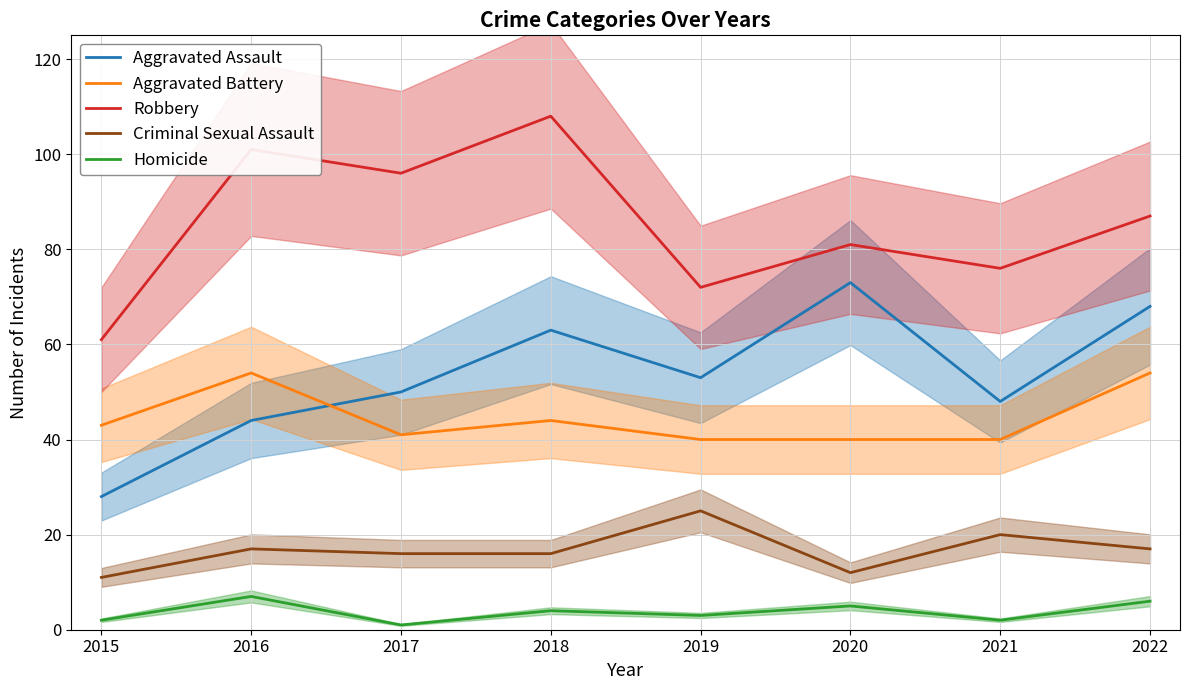

Reading left to right, transcribe all the data shown in this chart.

Aggravated Assault: 2015=28	2016=44	2017=50	2018=63	2019=53	2020=73	2021=48	2022=68
Aggravated Battery: 2015=43	2016=54	2017=41	2018=44	2019=40	2020=40	2021=40	2022=54
Robbery: 2015=61	2016=101	2017=96	2018=108	2019=72	2020=81	2021=76	2022=87
Criminal Sexual Assault: 2015=11	2016=17	2017=16	2018=16	2019=25	2020=12	2021=20	2022=17
Homicide: 2015=2	2016=7	2017=1	2018=4	2019=3	2020=5	2021=2	2022=6